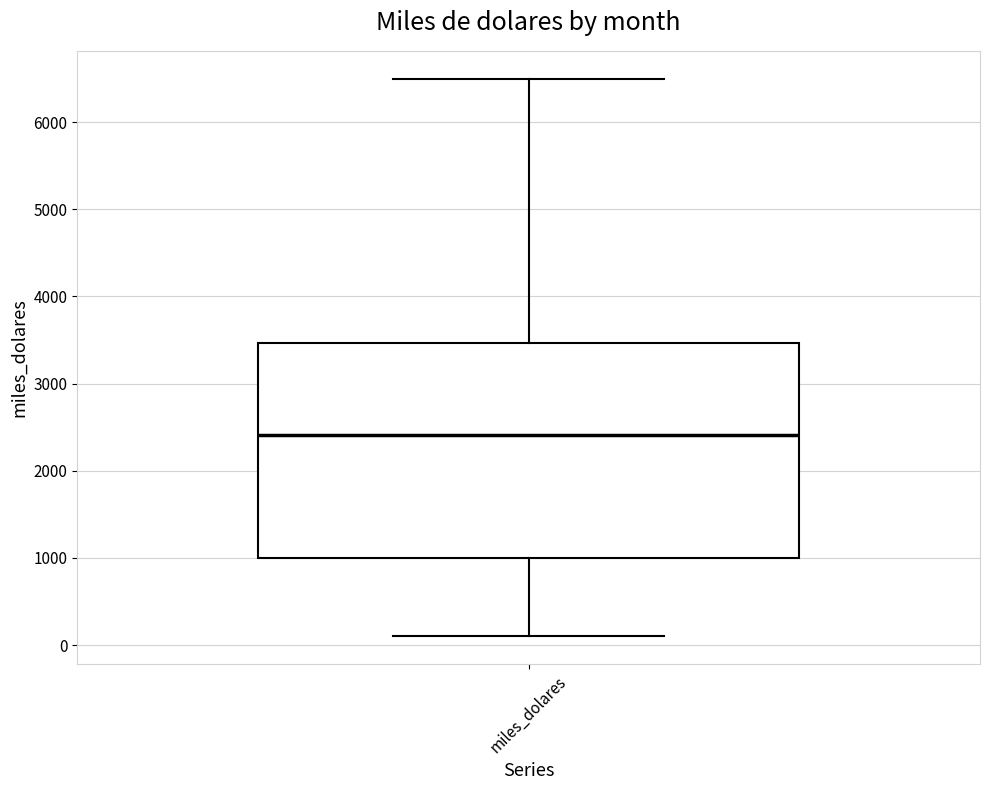

Where is the upper edge of the box for miles_dolares on the y-axis? The values are not printed on the chart, so give them approximately, as read against the axis.

3500